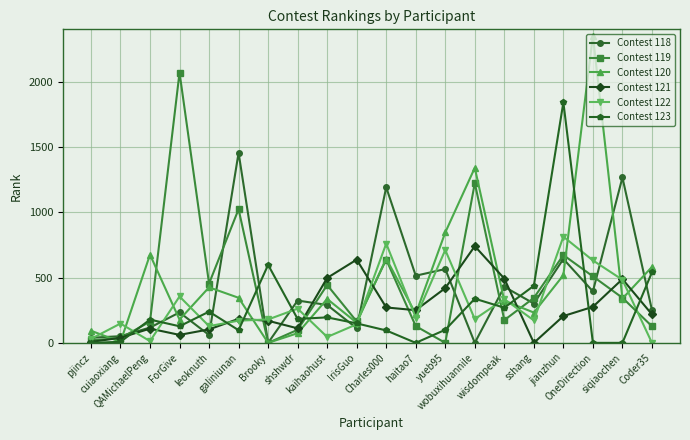

What is the label of the 19th point from the right?

cuiaoxiang